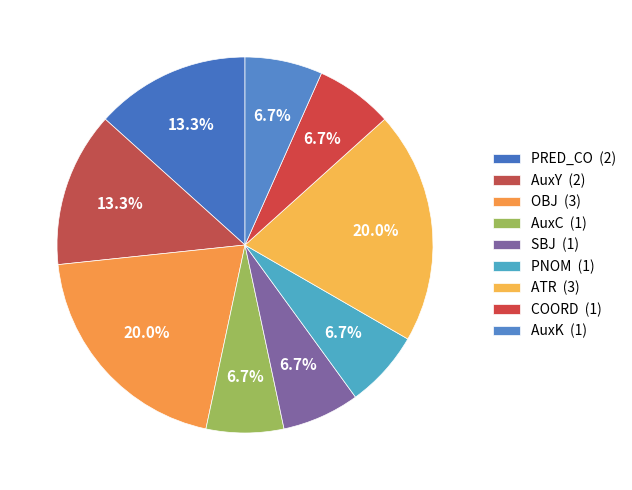

To the nearest percent, what is the difference between the largest and smallest slice percentages?

13%